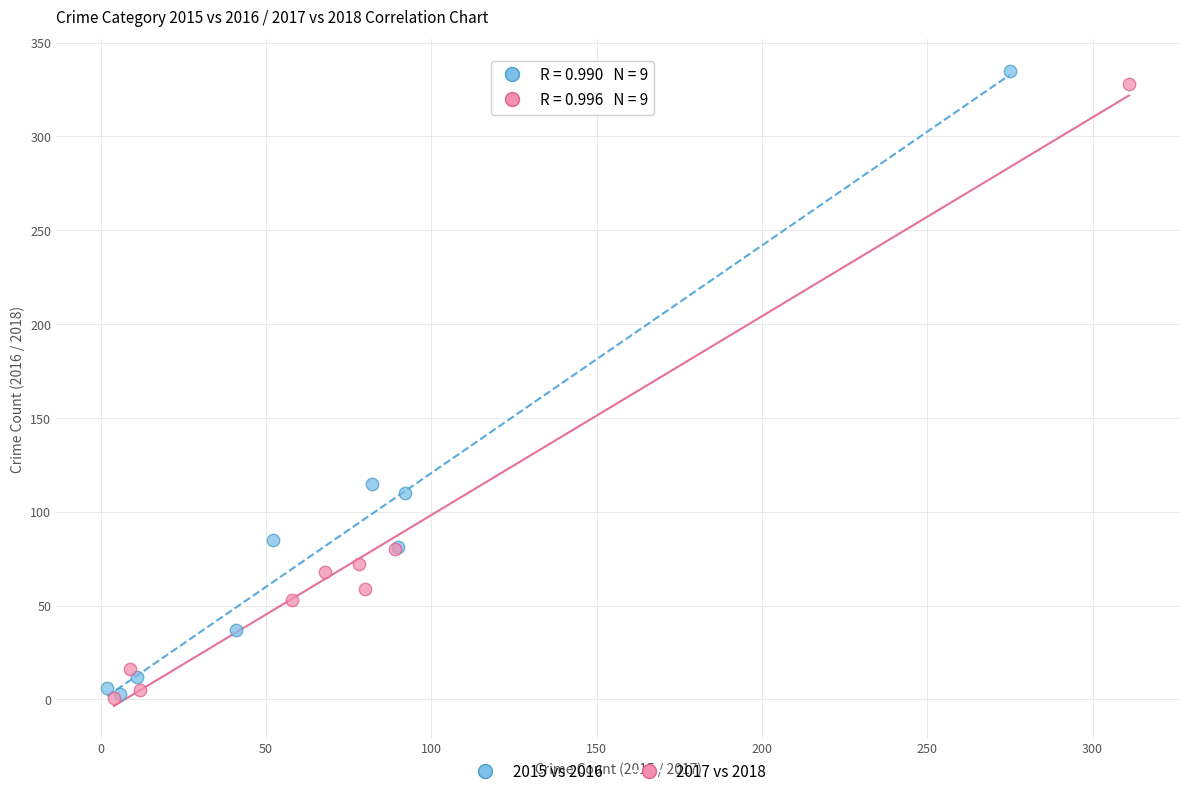

Which series has the largest Y range (max minus min)?

2015 vs 2016